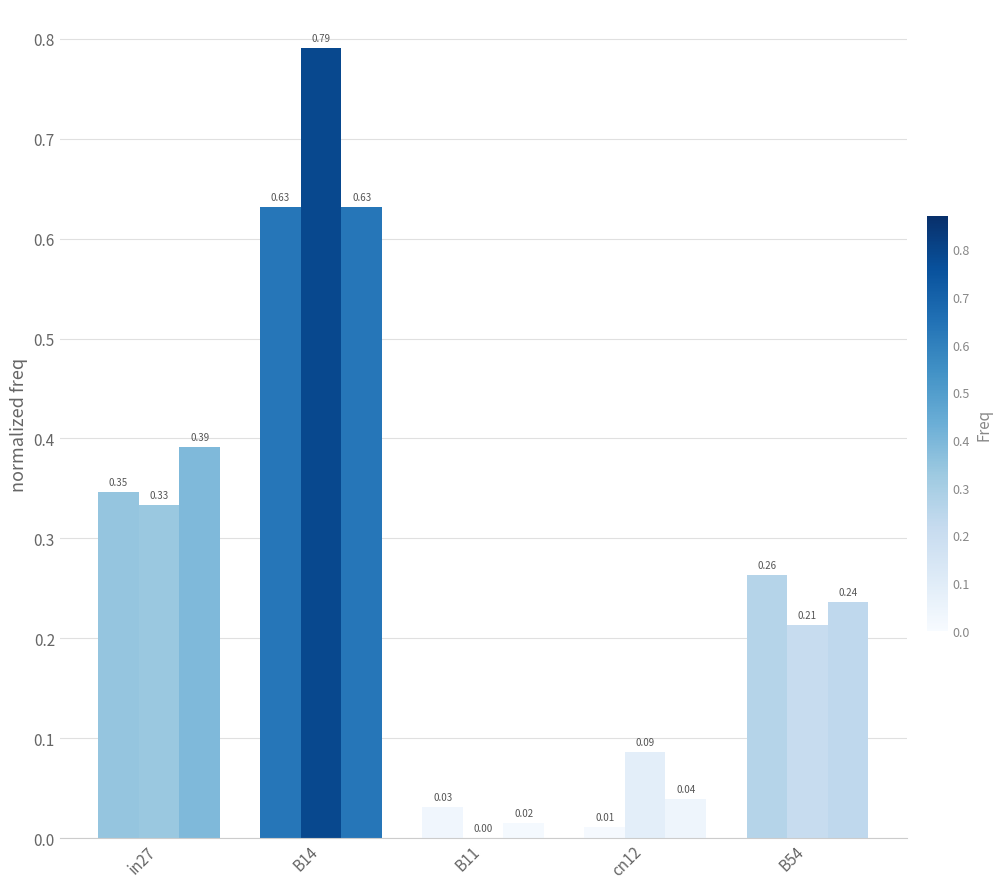

Reading left to right, transcribe all the data shown in this chart.

job362_scenario1_678: 0.3	0.6	0.0	0.0	0.3
job365_scenario2_692: 0.3	0.8	0.0	0.1	0.2
job366_scenario1_693: 0.4	0.6	0.0	0.0	0.2